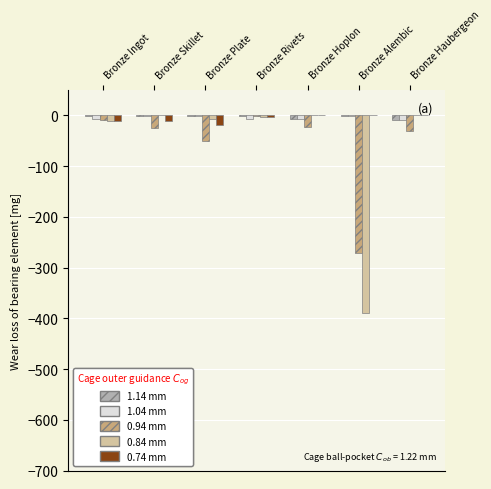

How many groups of bars are there?

7